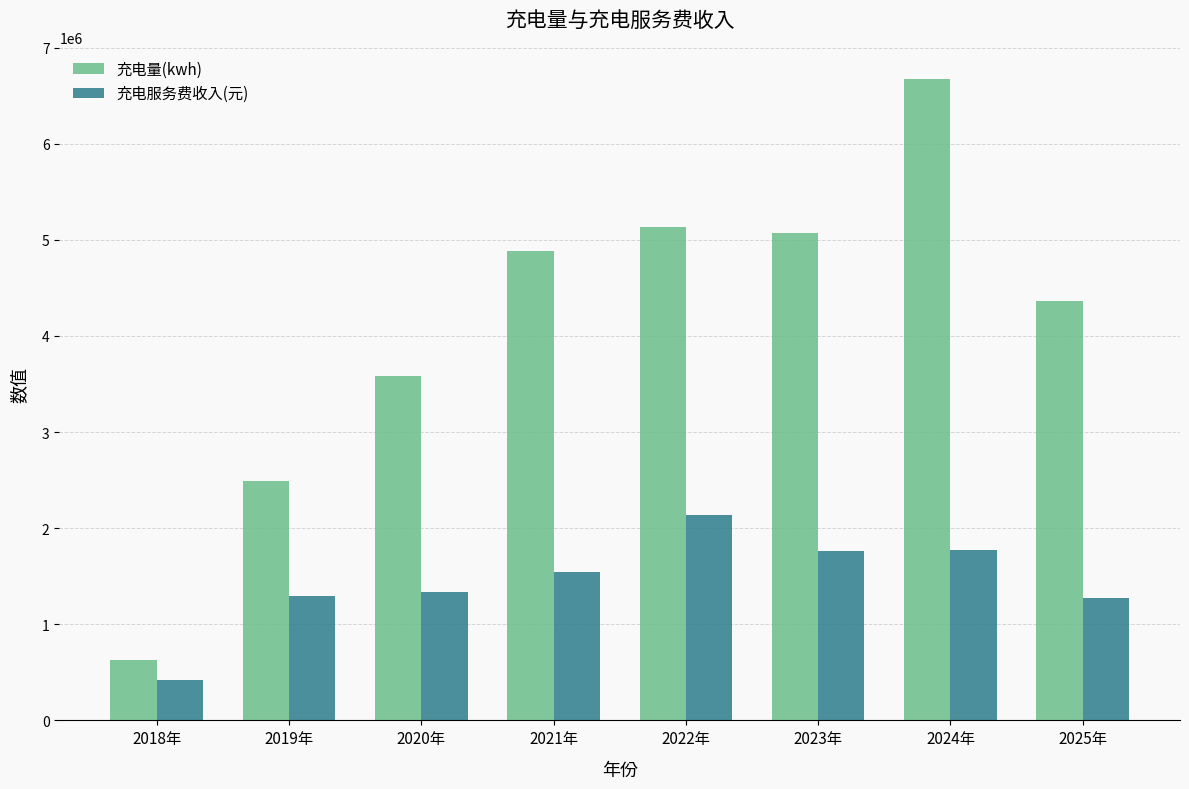

Is it true that 充电量(kwh) equals 5136589.4 at 2022年?

True